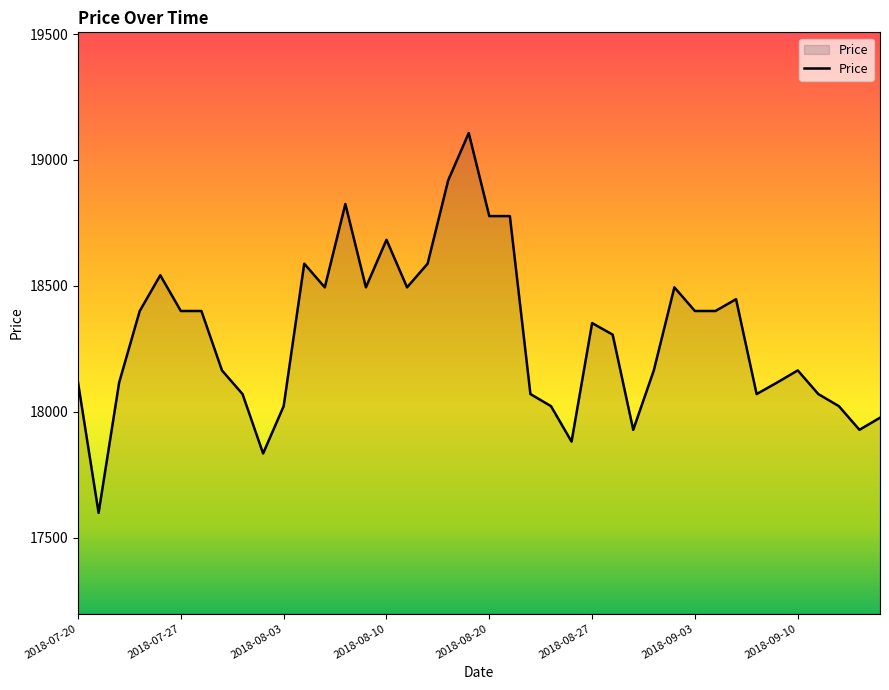

What is the difference between the maximum and minimum values?

1509